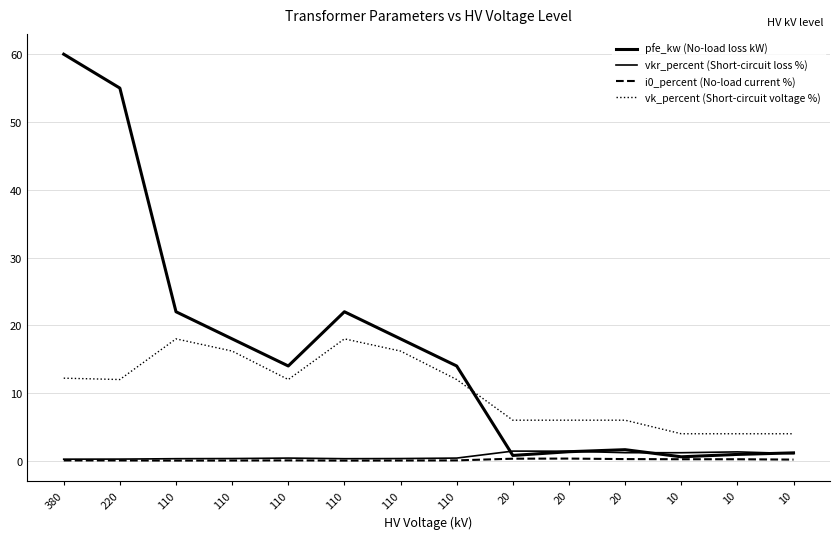

Between 110 and 220, which is larger?

220